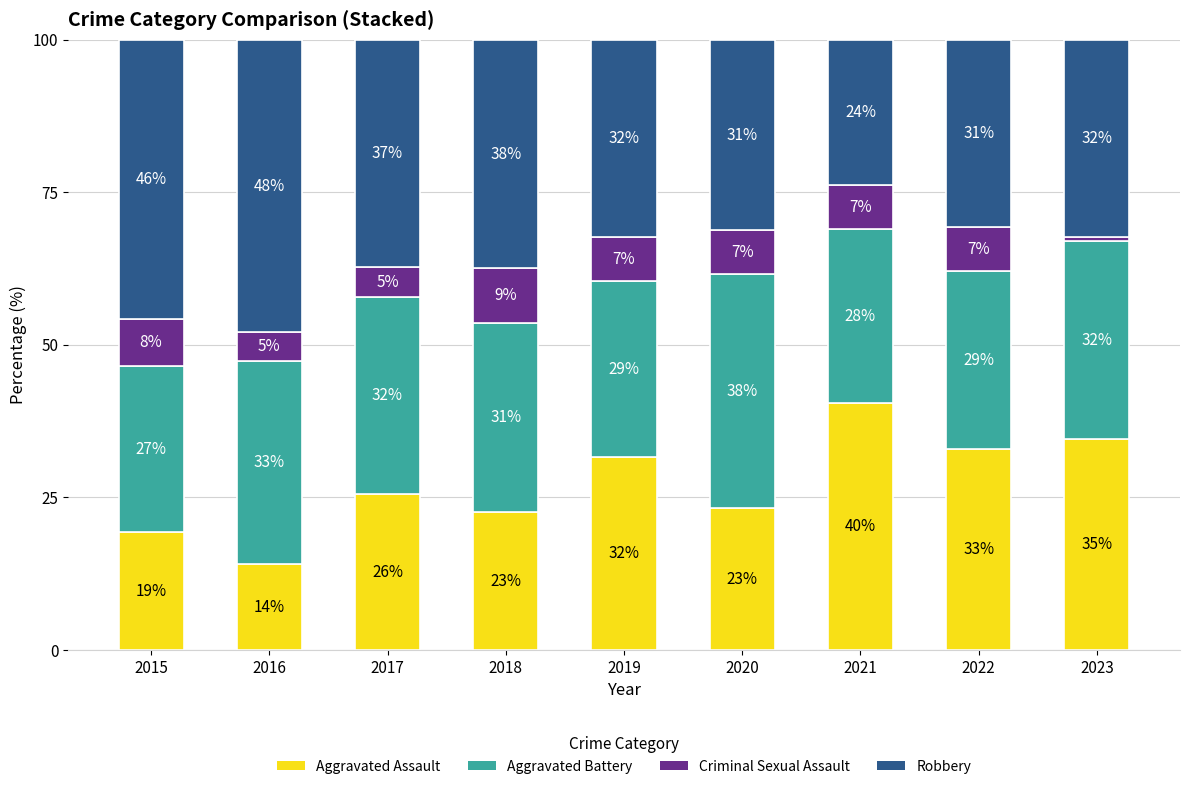

What is the difference between the second highest and minimum values in the Criminal Sexual Assault series?

7.1